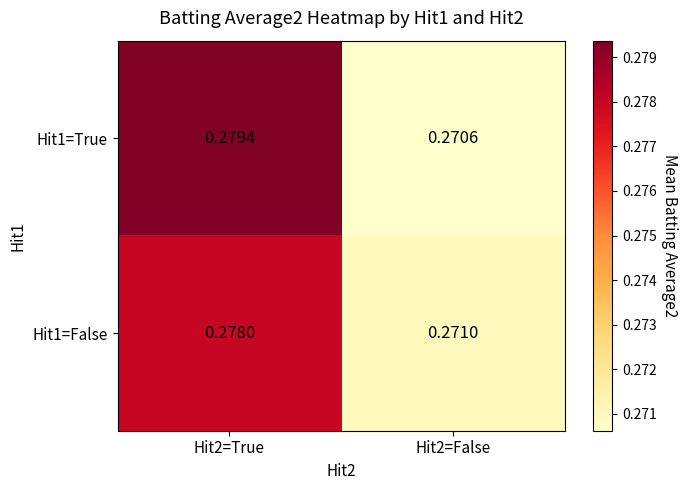

Is the value of Hit1=True at Hit2=False greater than the value of Hit1=False at Hit2=False?

No